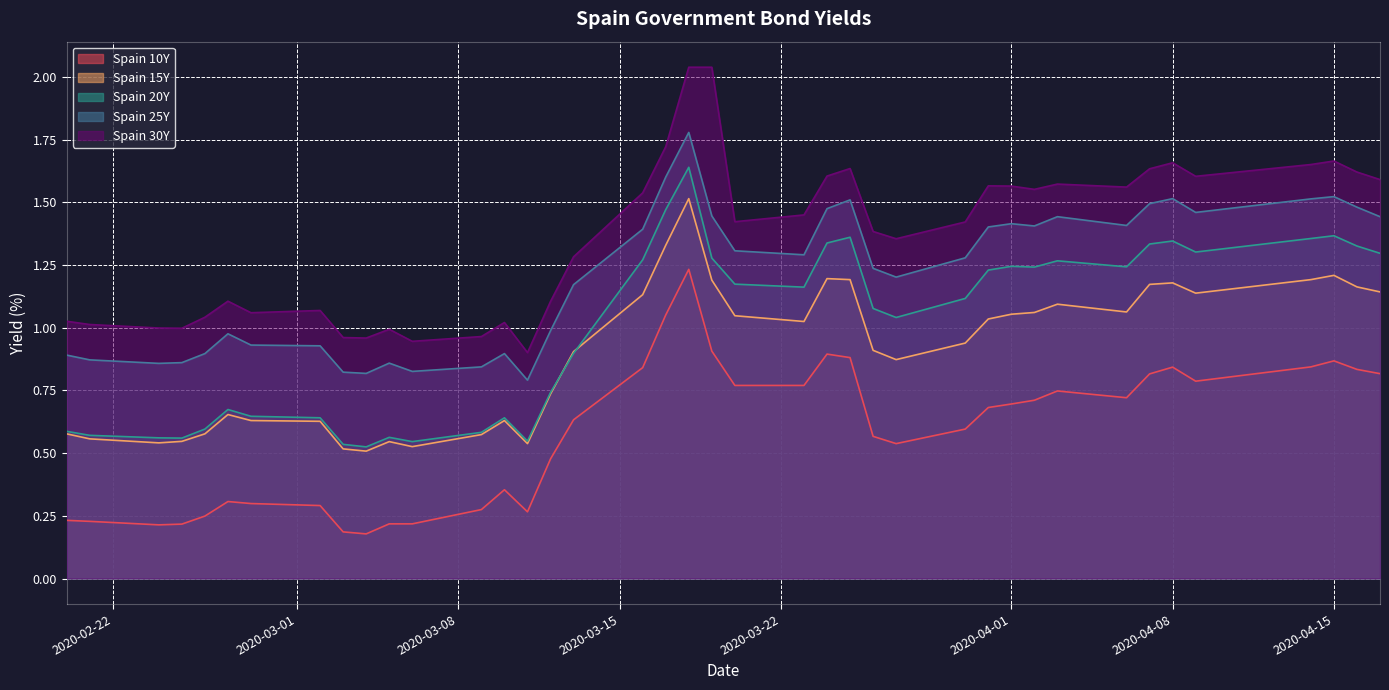

What is the maximum value for Spain 25Y?

1.8